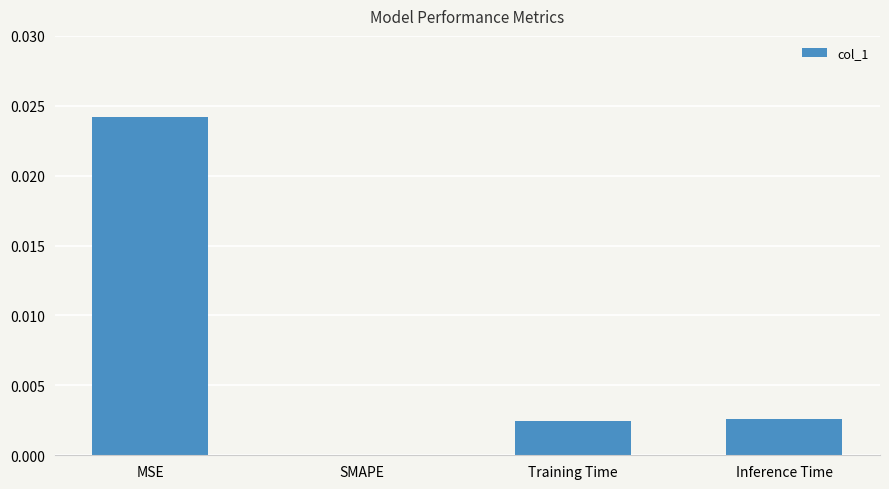

The chart shows a value of 0.0 at Inference Time. True or false?

True